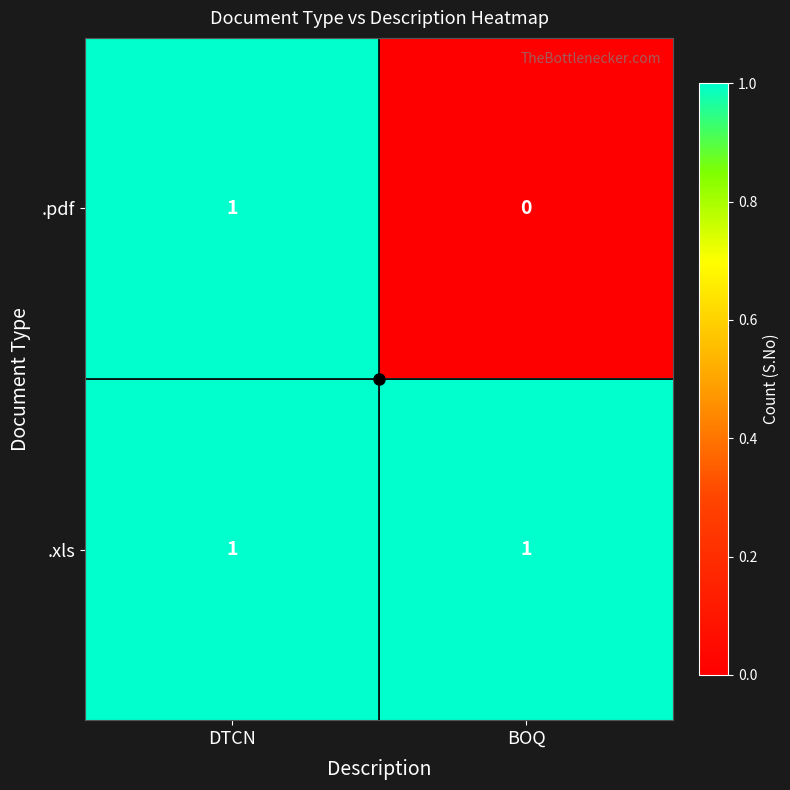

Rank the series at BOQ from highest to lowest value.

.xls, .pdf